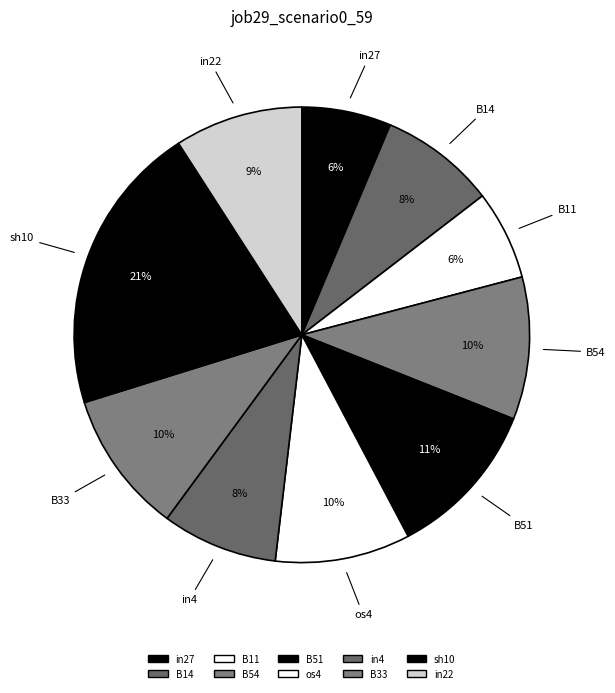

Is B33 the majority of the pie?

No